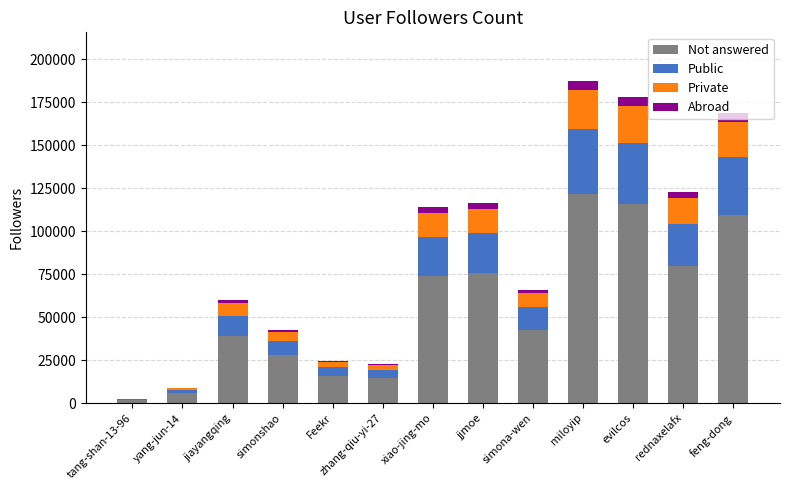

Is it true that Not answered equals 73925.0 at evilcos?

False